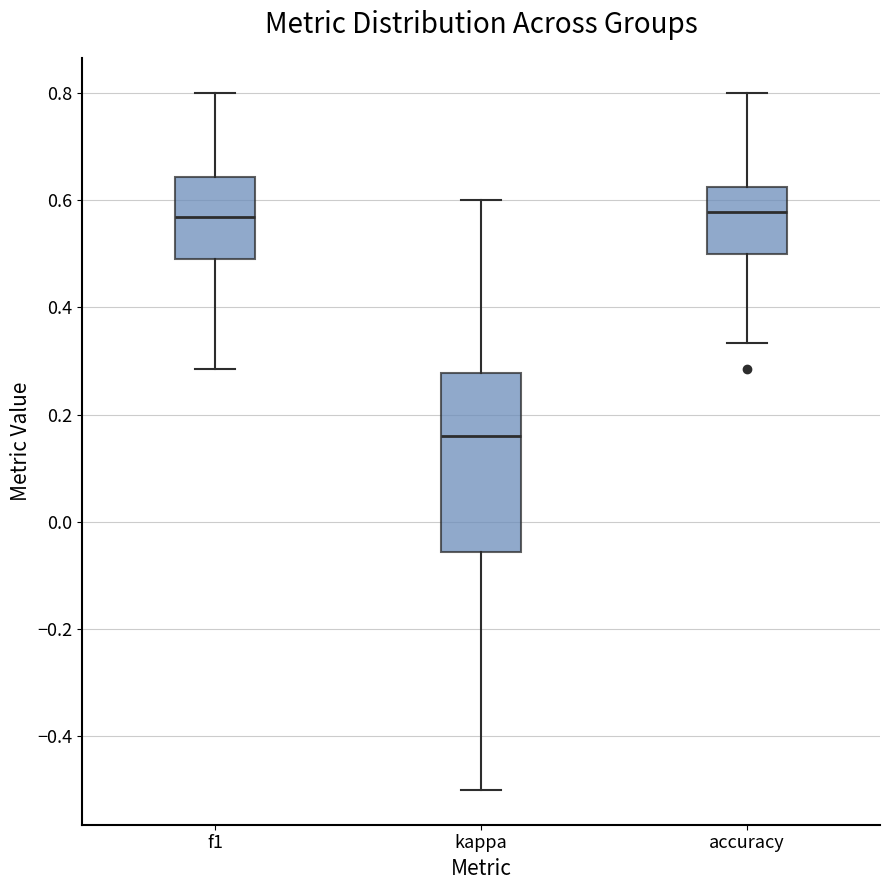

Reading left to right, transcribe this box plot: for each box, give where its median line is, the range the box spans, and where its two whiskers end, as read against the y-axis. The values are not printed on the chart, so give them approximately, as read against the axis.

f1: median 0.56, box 0.50 to 0.64, whiskers 0.28 to 0.80
kappa: median 0.16, box -0.06 to 0.28, whiskers -0.50 to 0.60
accuracy: median 0.58, box 0.50 to 0.62, whiskers 0.34 to 0.80